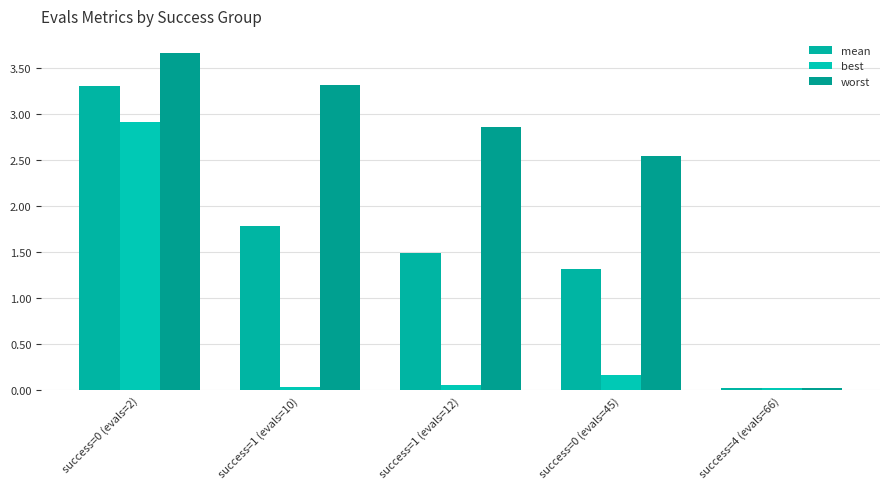

Between success=1 (evals=12) and success=1 (evals=10), which is larger?

success=1 (evals=10)